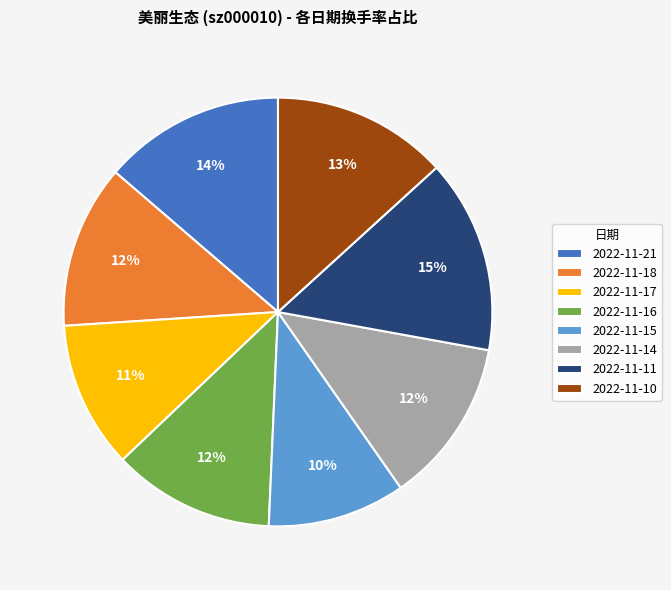

To the nearest percent, what percentage of the pie is 2022-11-16?

12%